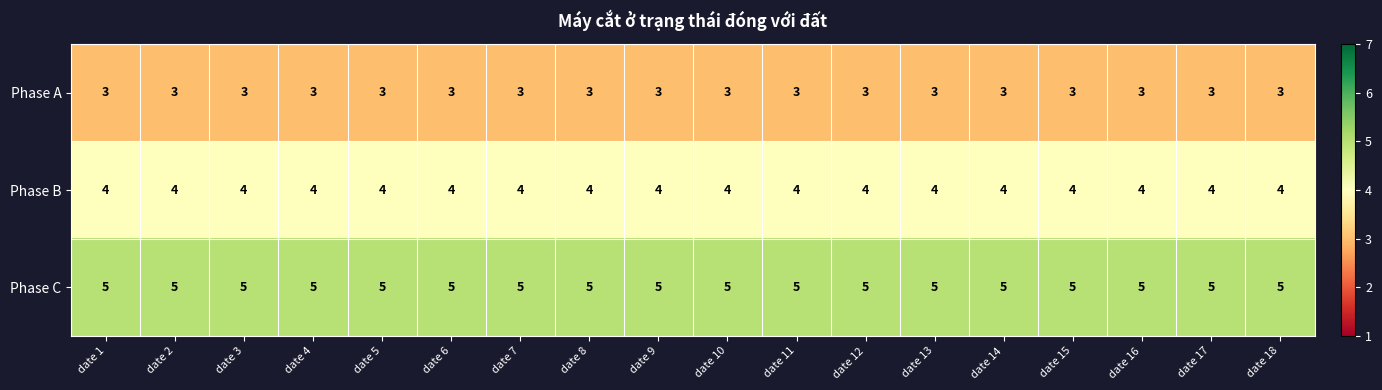

What is the total value across all series at date 3?

12